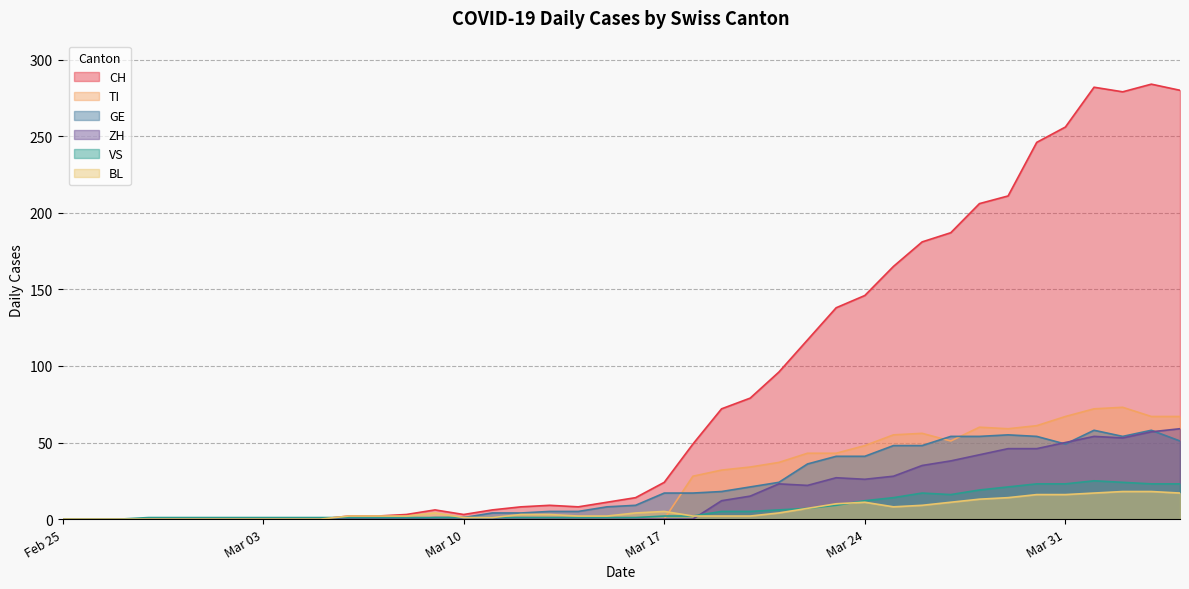

How many lines are shown in the chart?

6